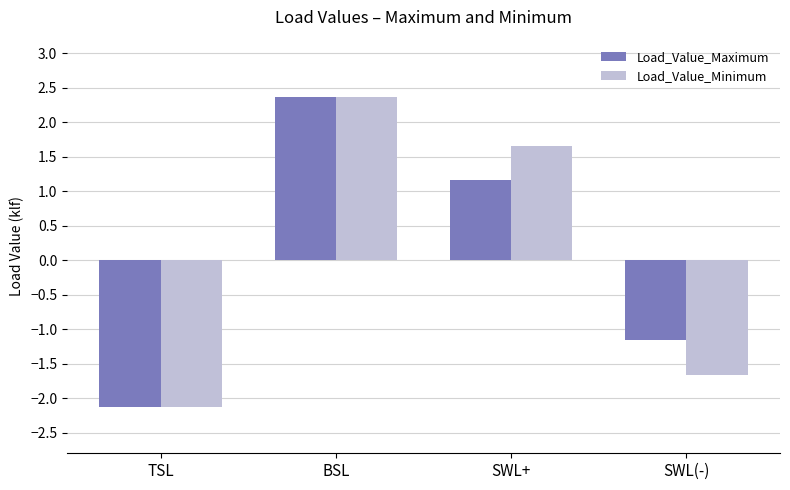

Read the Load_Value_Maximum value at TSL.

-2.1